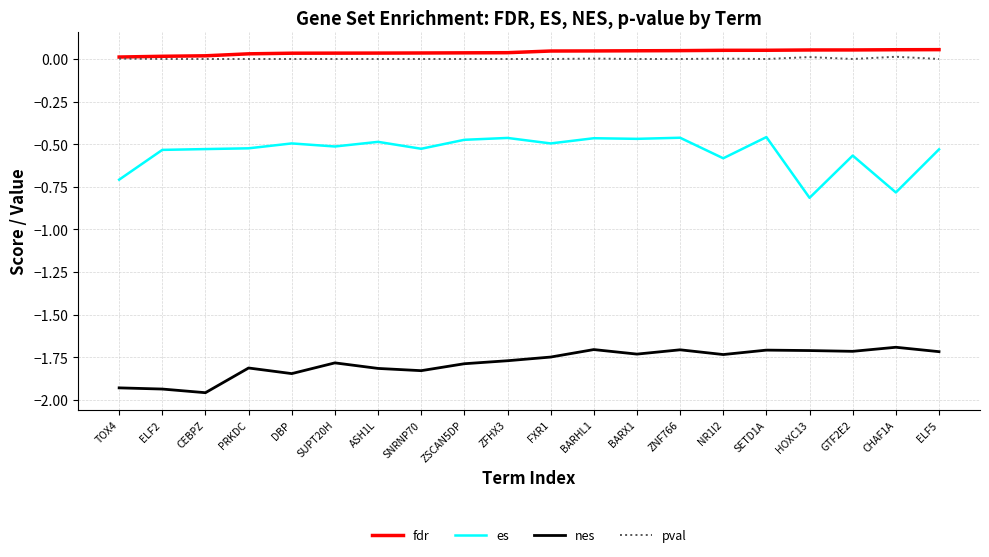

At how many categories does at least one series exceed 0?

20